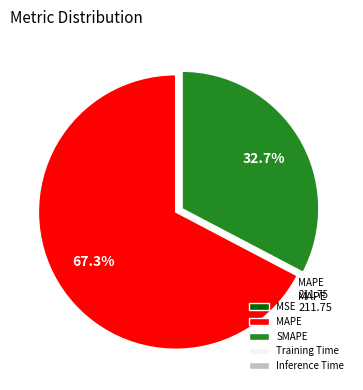

Which has a higher value, MAPE or SMAPE?

MAPE